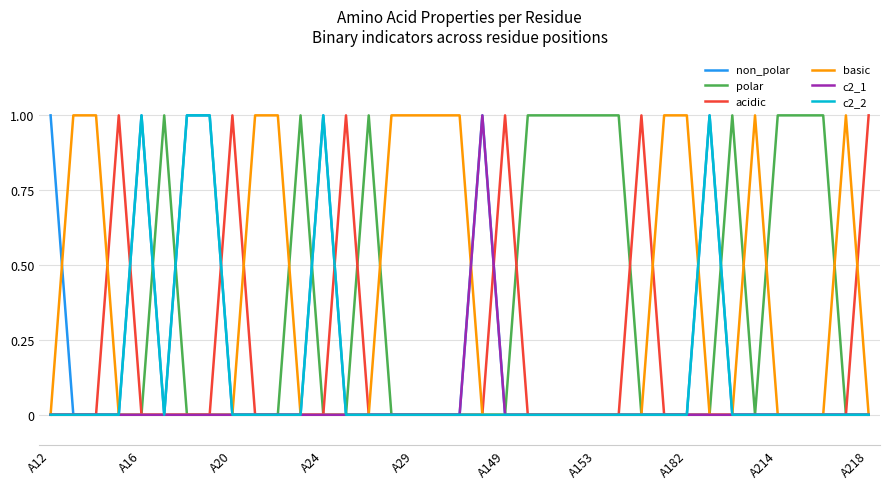

What are all the series names shown in the legend?

non_polar, polar, acidic, basic, c2_1, c2_2